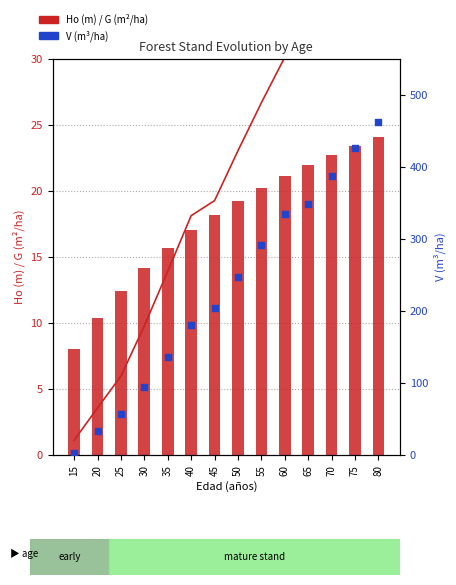

Is the value of Ho (m) at 30 greater than the value of G (m2/ha) at 75?

No